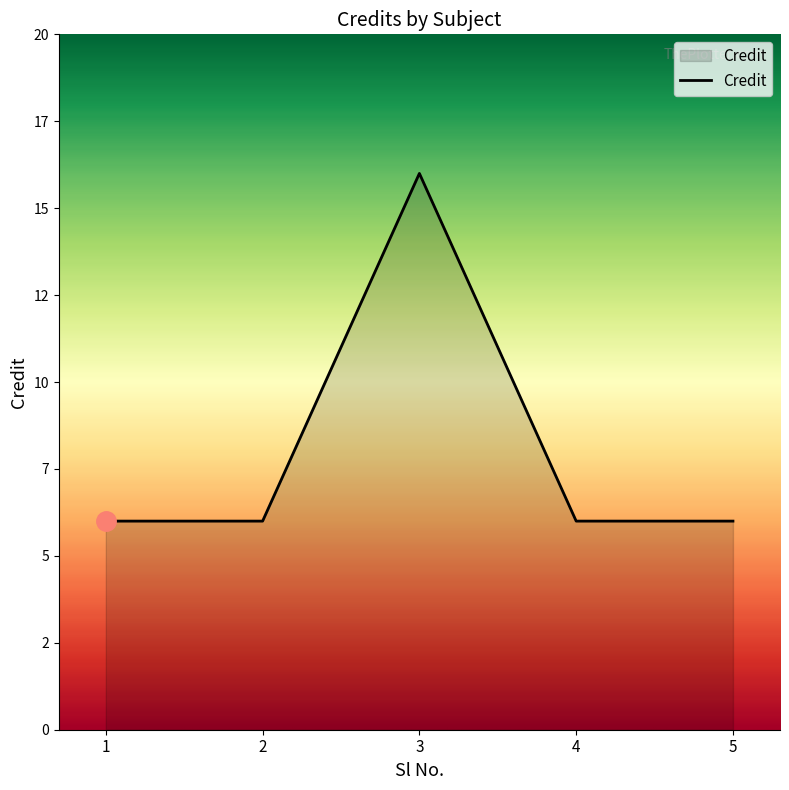

What is the greatest value displayed?

16